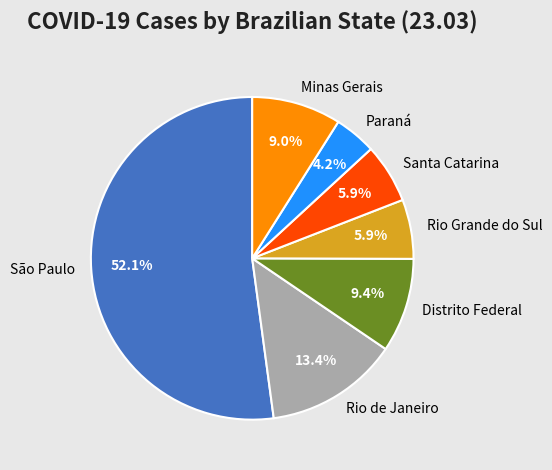

What percentage is the São Paulo slice, to the nearest percent?

52%